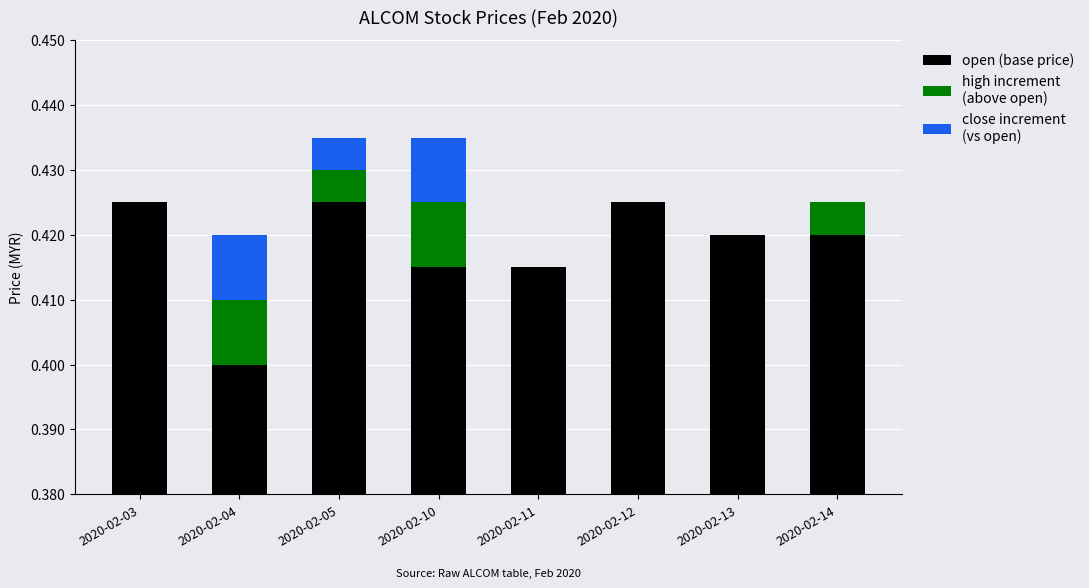

How many data points in high are above 0?

4